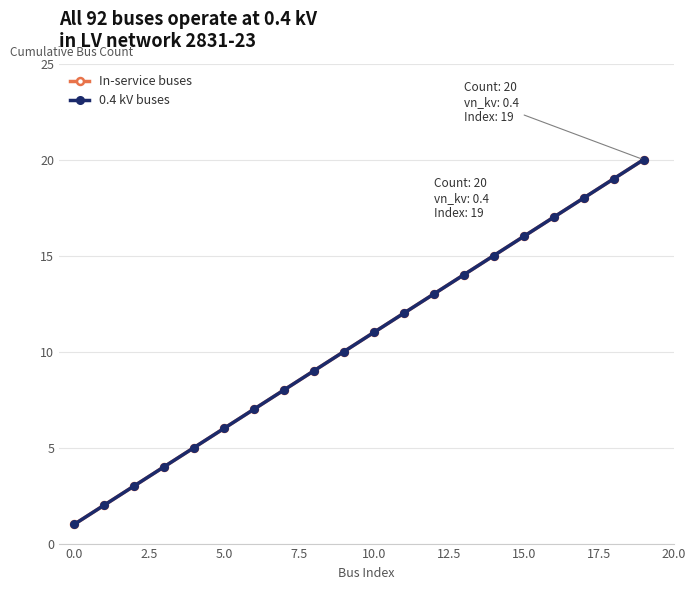

At which label does In-service buses first exceed 11?

11